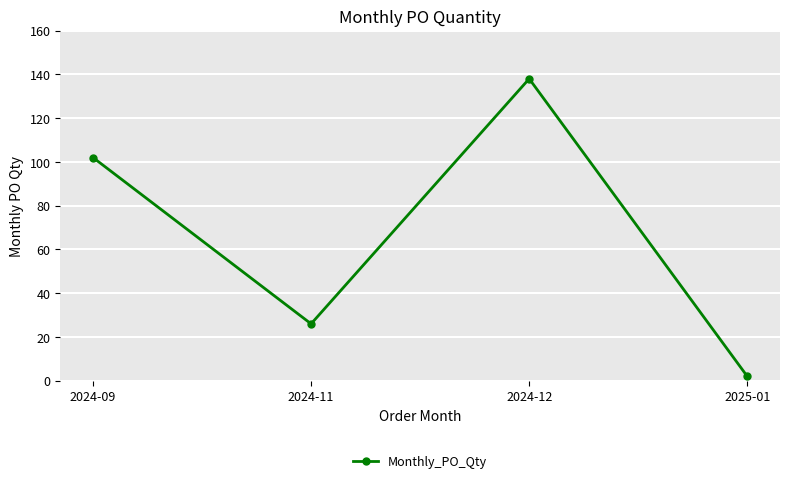

What is the minimum value shown in the chart?

2